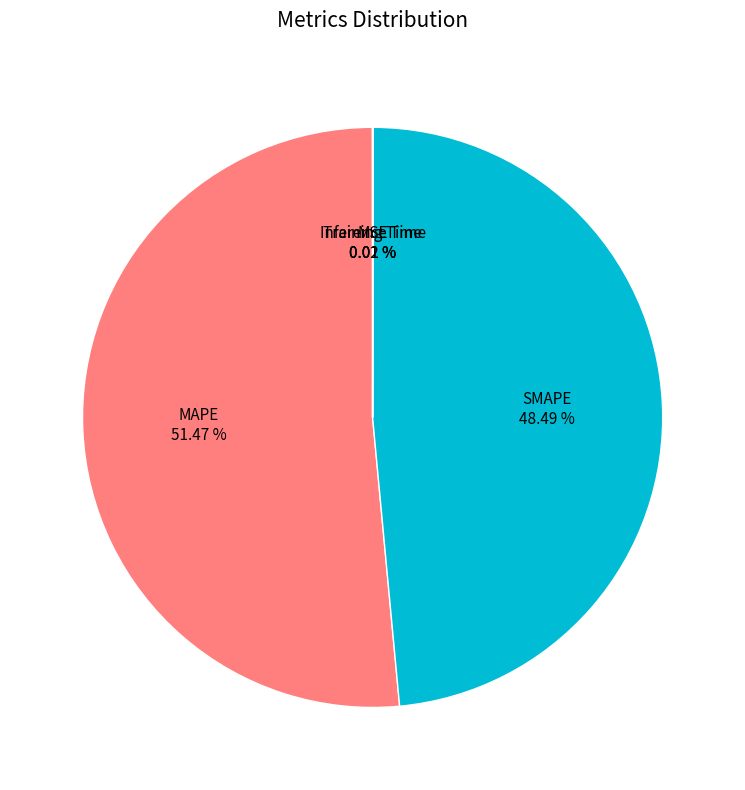

To the nearest percent, what is the average slice percentage?

20%